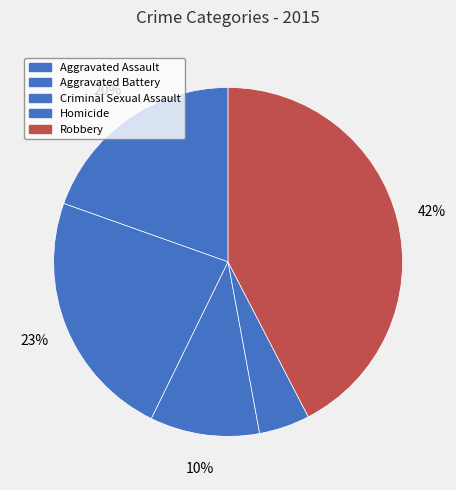

Is Robbery the majority of the pie?

No